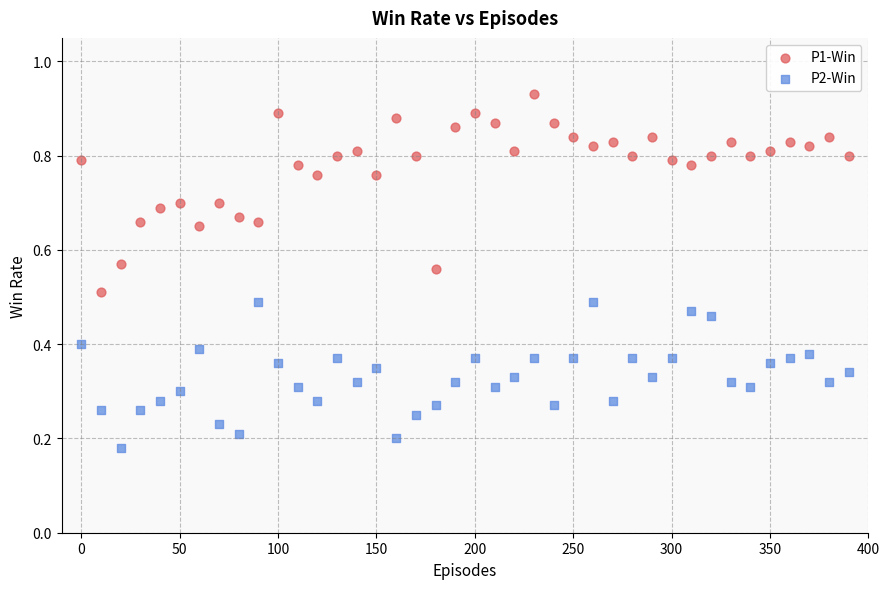

What are all the series names shown in the legend?

P1-Win, P2-Win